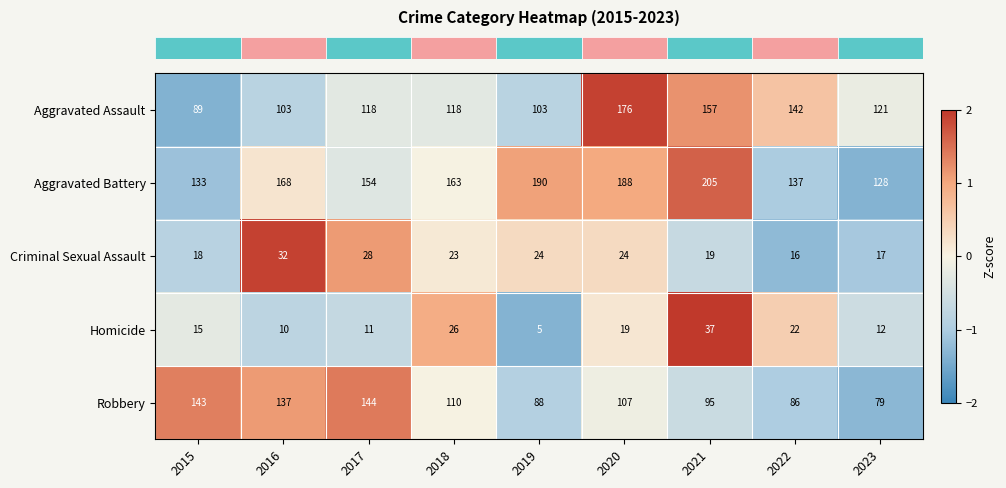

True or false: Homicide has a value of 15 at 2015.

True